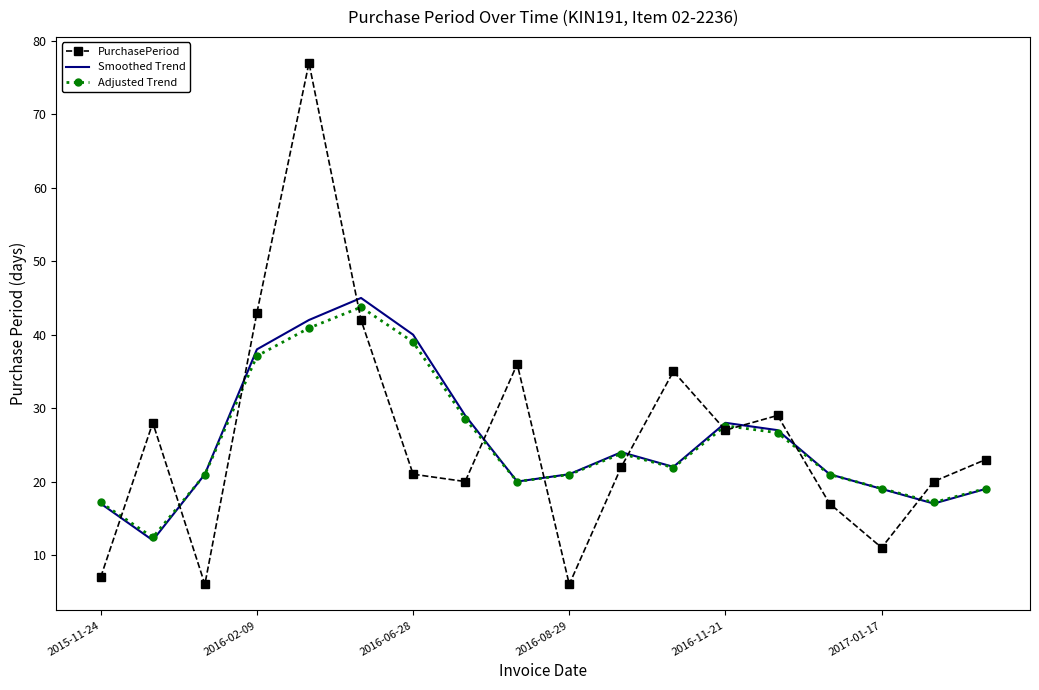

What is the lowest value of the Adjusted Trend series?

12.4